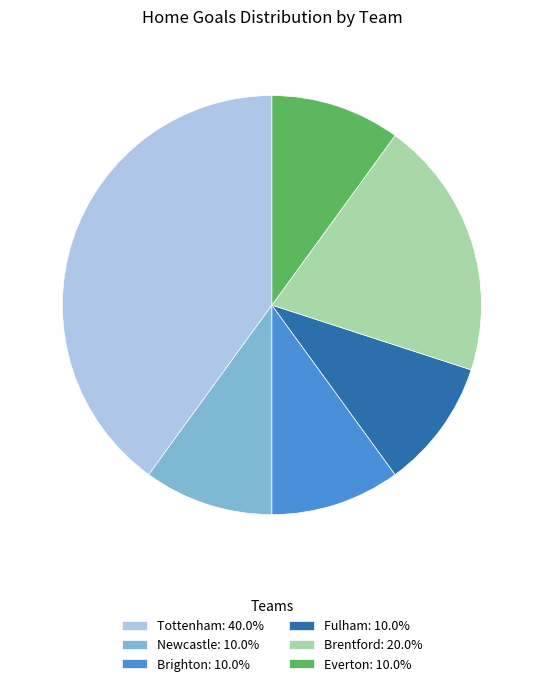

Is there a majority slice in this chart?

No